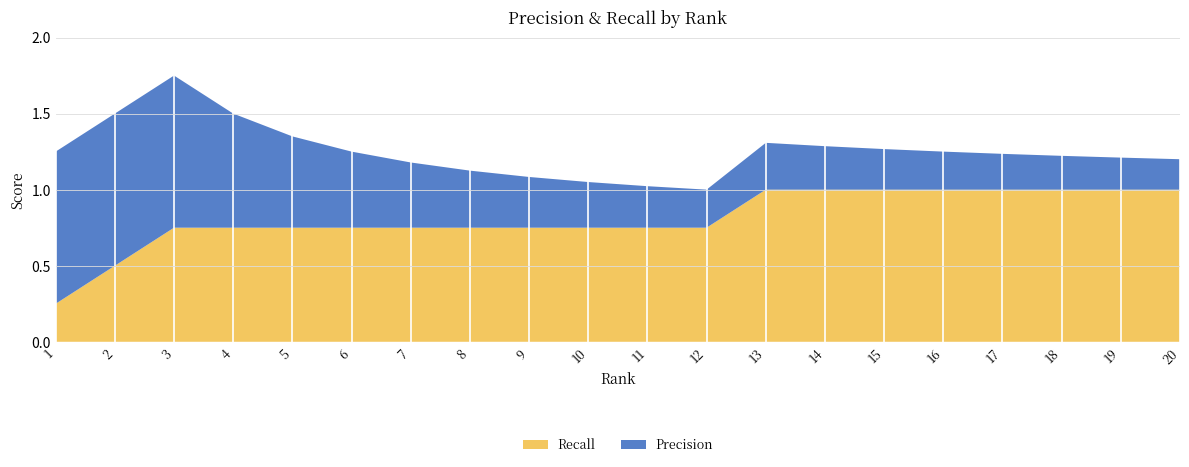

Reading left to right, what are all the values shown in this chart?

Precision: 1.0	1.0	1.0	0.8	0.6	0.5	0.4	0.4	0.3	0.3	0.3	0.2	0.3	0.3	0.3	0.2	0.2	0.2	0.2	0.2
Recall: 0.2	0.5	0.8	0.8	0.8	0.8	0.8	0.8	0.8	0.8	0.8	0.8	1.0	1.0	1.0	1.0	1.0	1.0	1.0	1.0